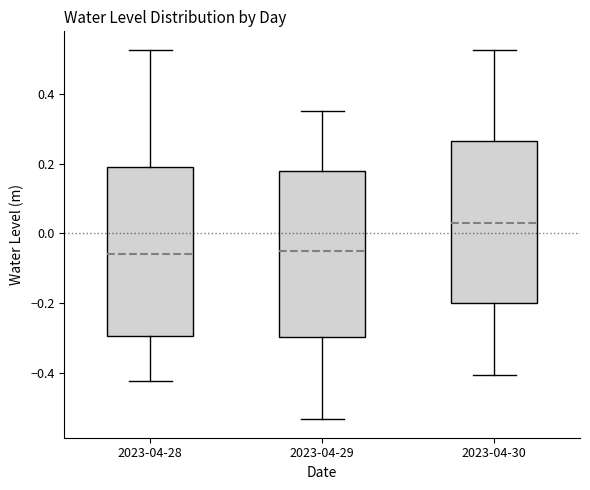

Which box's median line is the highest?

2023-04-30